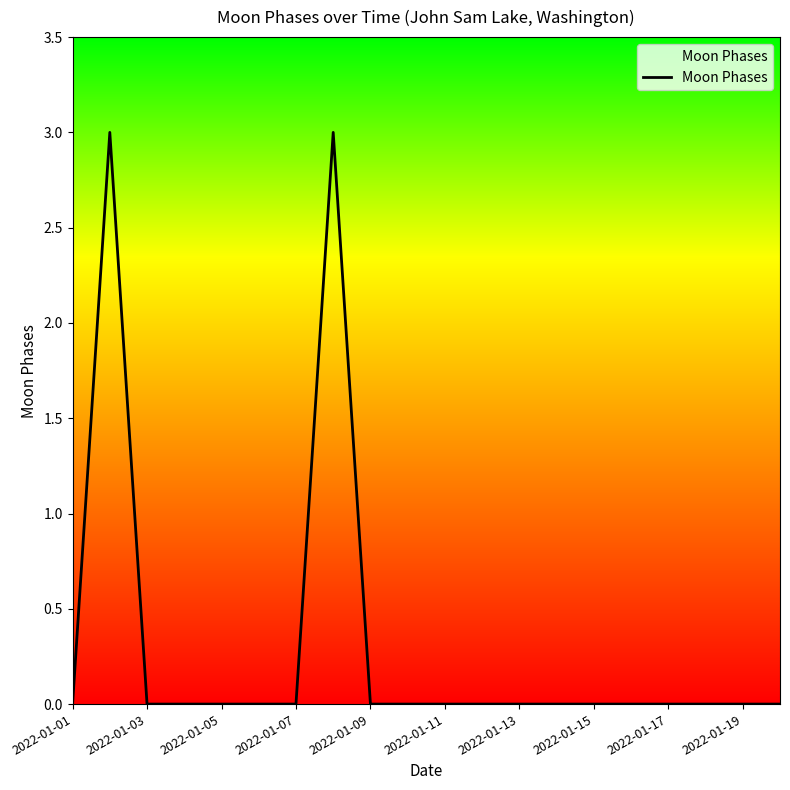

Does the chart have visible grid lines?

No